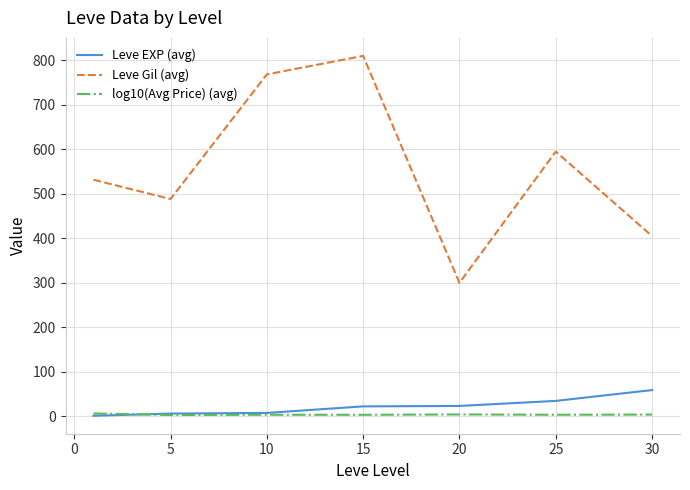

Which series has the largest total across all categories?

Leve Gil (avg)